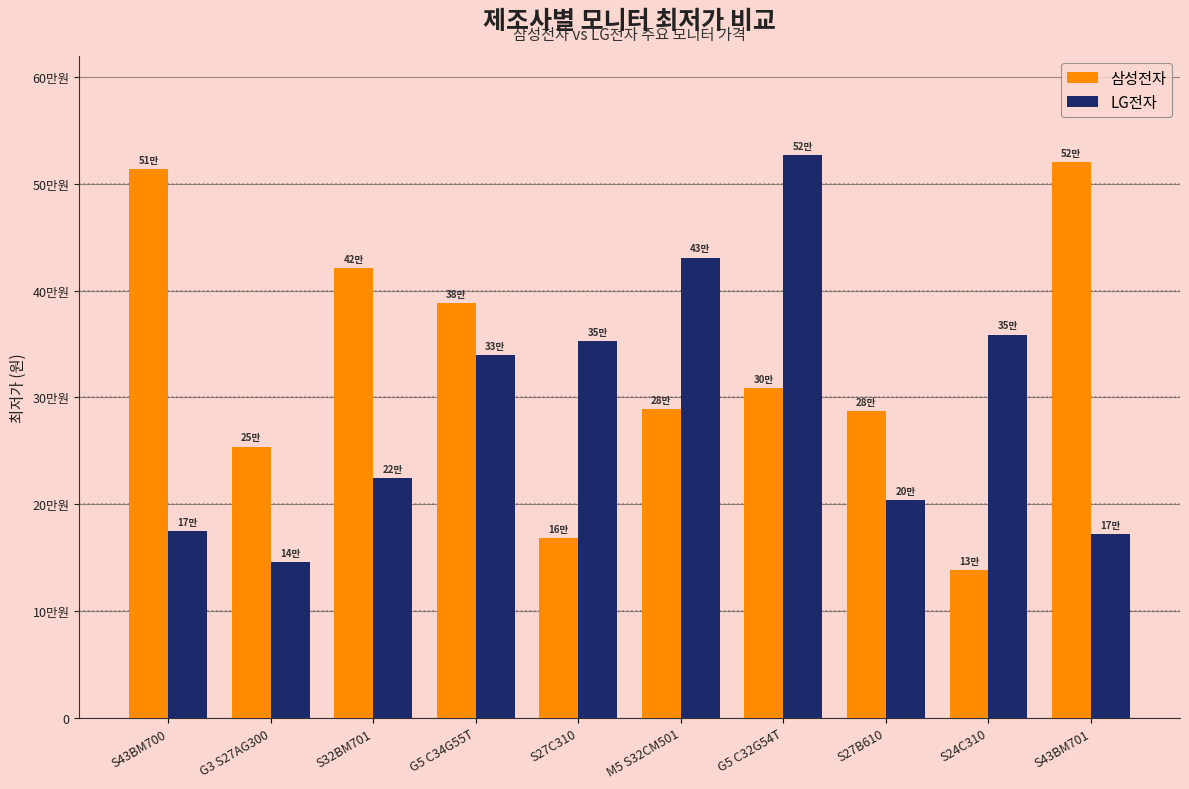

Rank the series by their average value, from highest to lowest.

삼성전자, LG전자